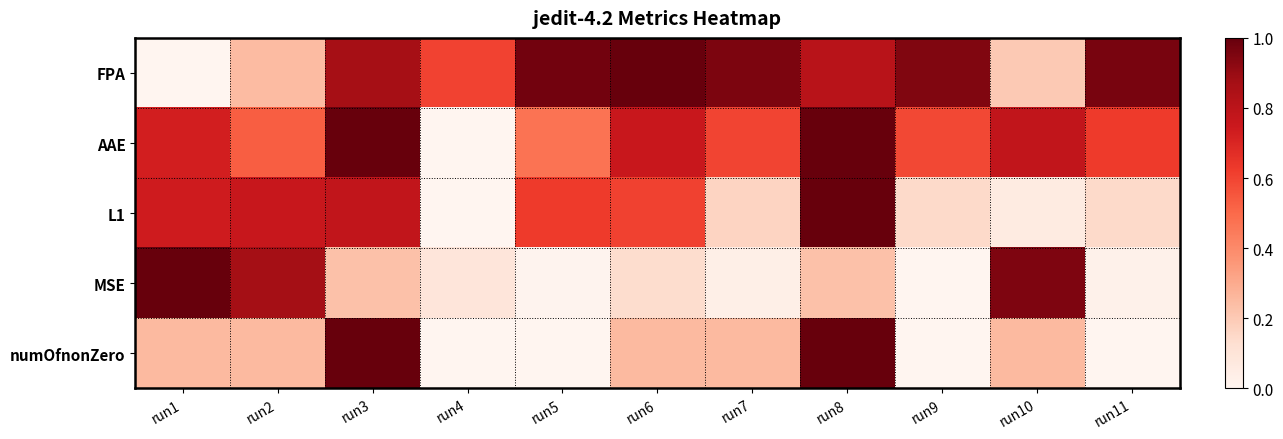

What is the difference between the highest and lowest values at run11?

1.0